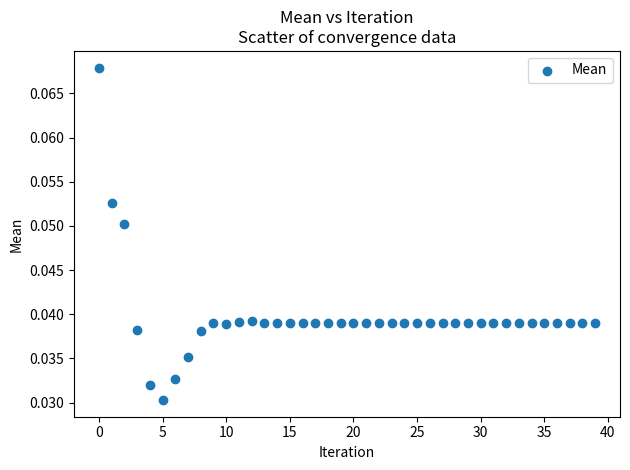

Count the number of points in this scatter plot.

40